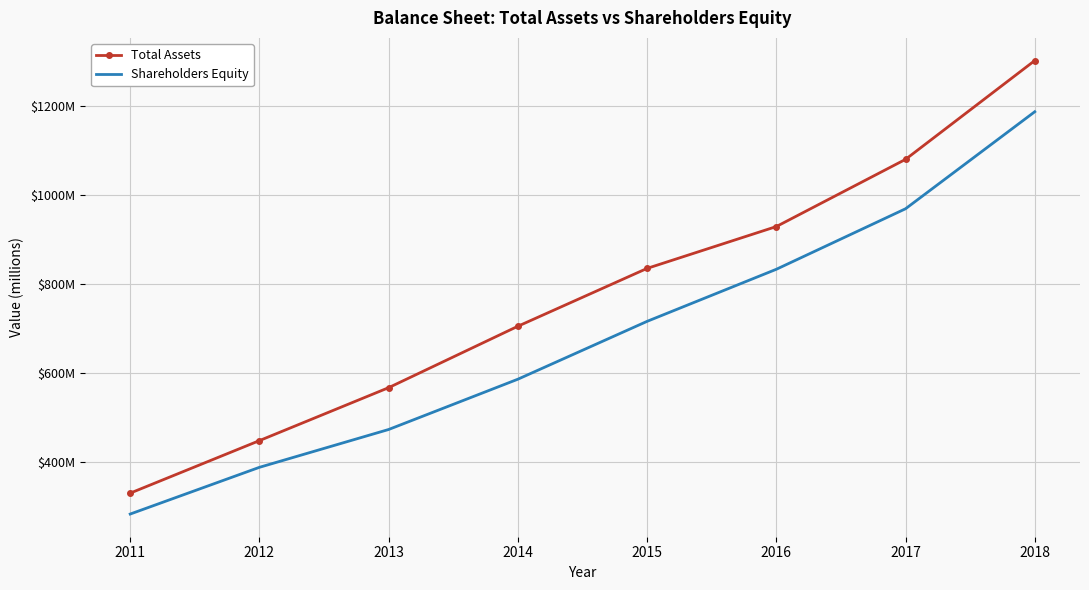

True or false: Total Assets and Shareholders Equity cross at least once.

False